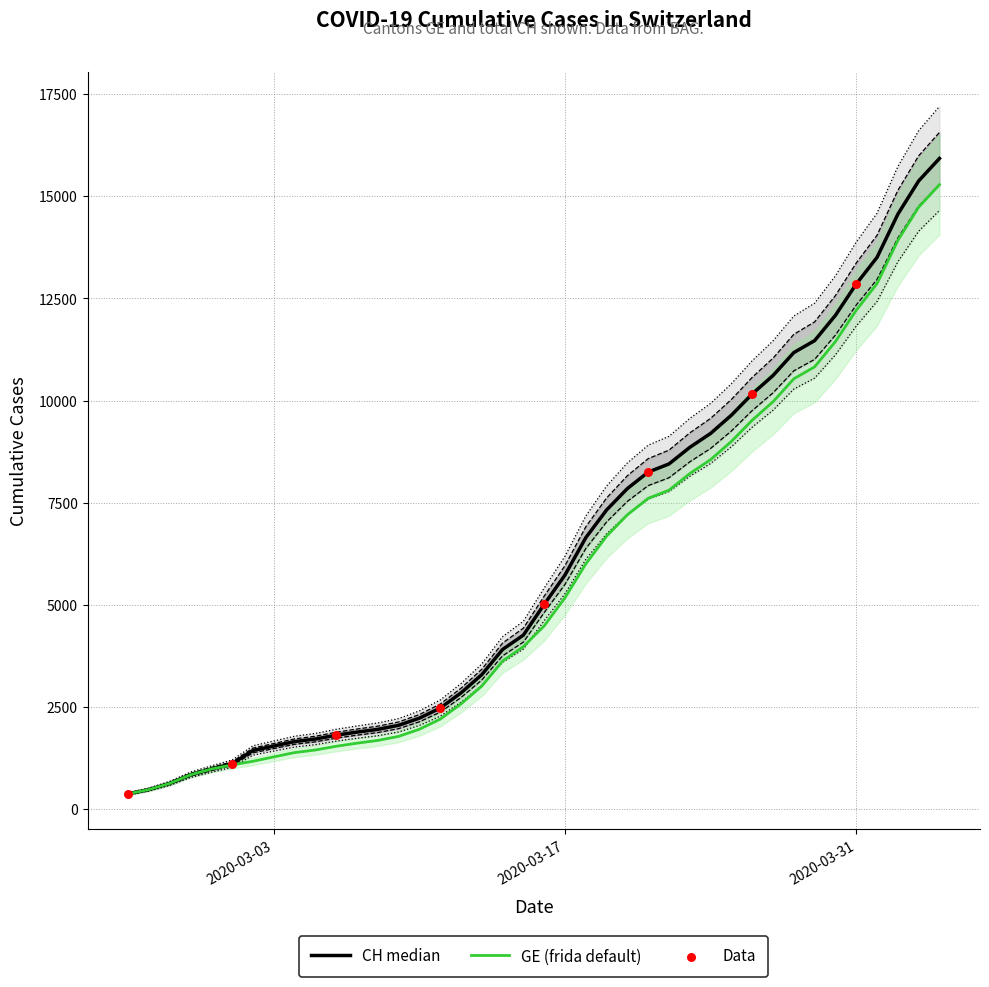

What is the total value across all series at 2020-03-17?

11363.5